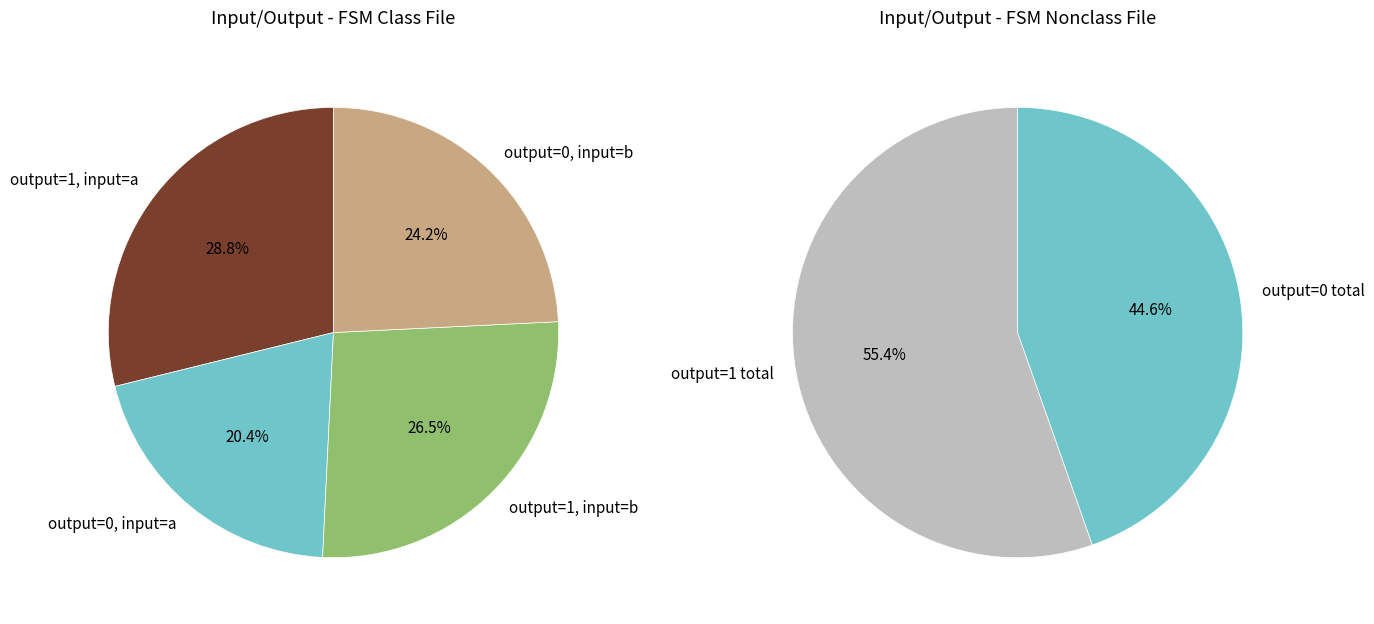

To the nearest percent, what is the difference between the output_symbol=0, input=b and output_symbol=0, input=a slice percentages?

4%